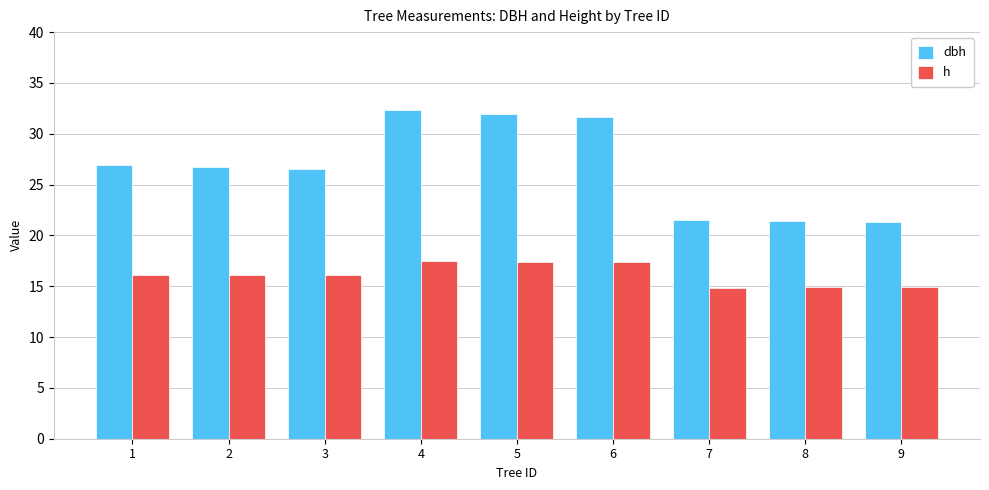

At how many categories does at least one series exceed 22?

6